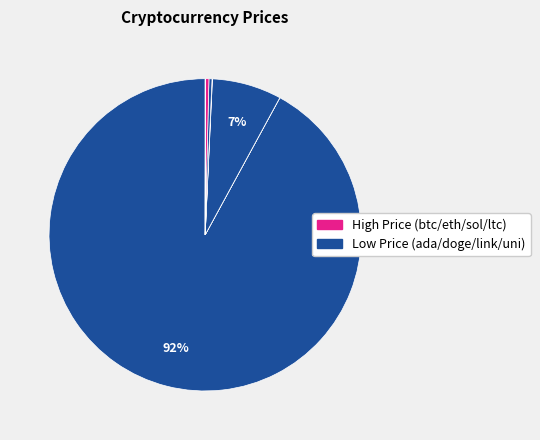

How many segments does this pie chart have?

8